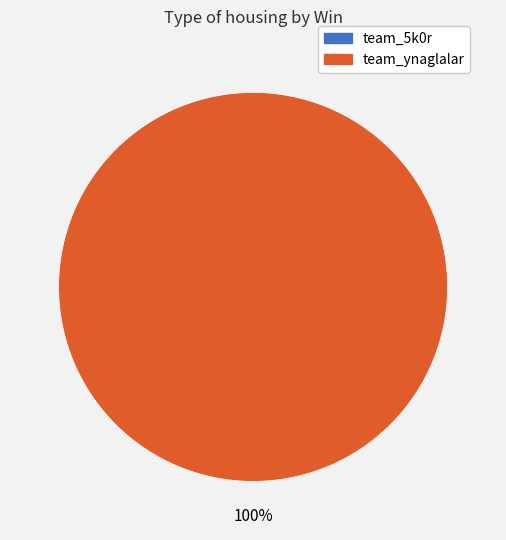

To the nearest percent, what is the average slice percentage?

50%